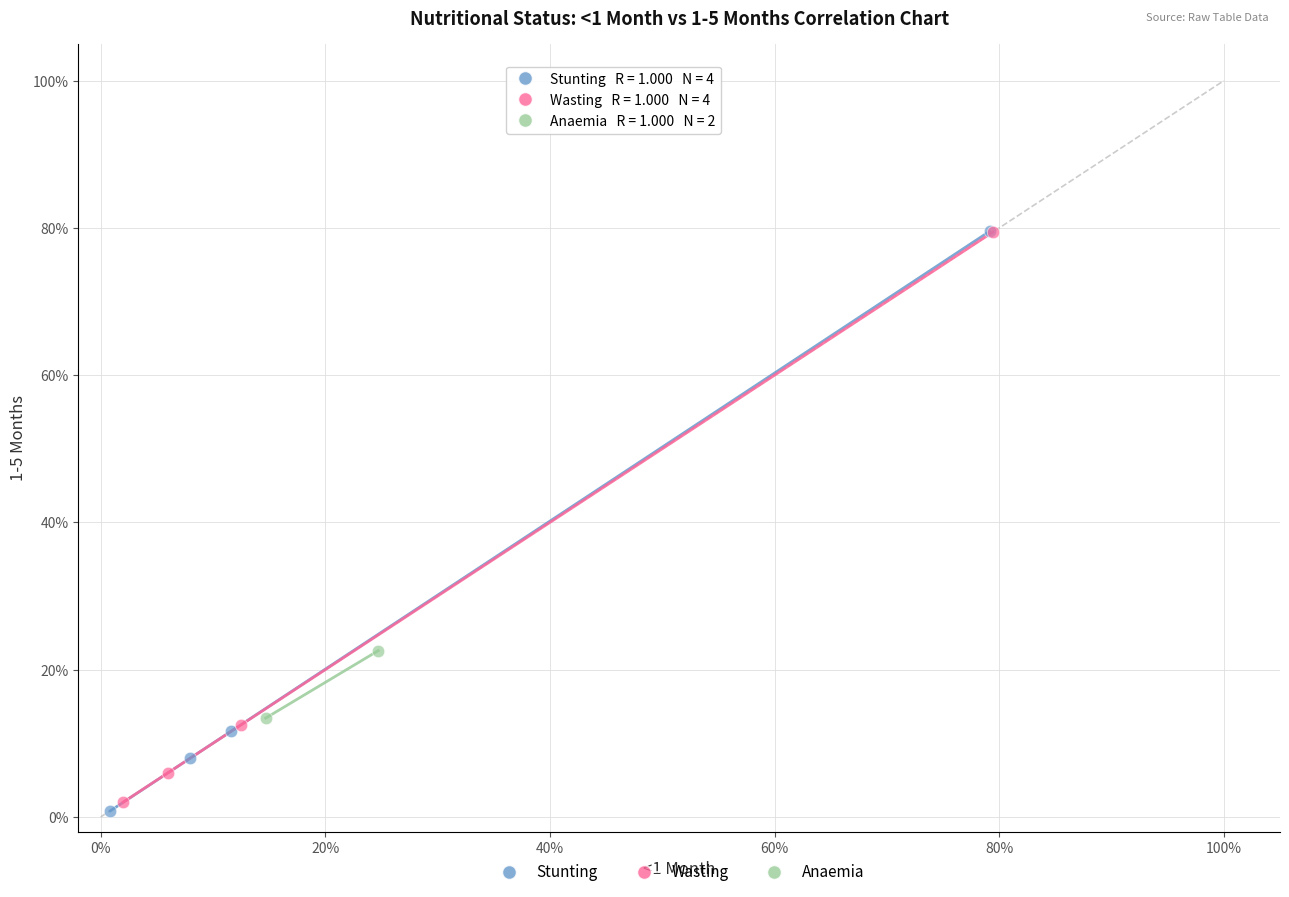

Which series has the widest spread of Y values?

Stunting